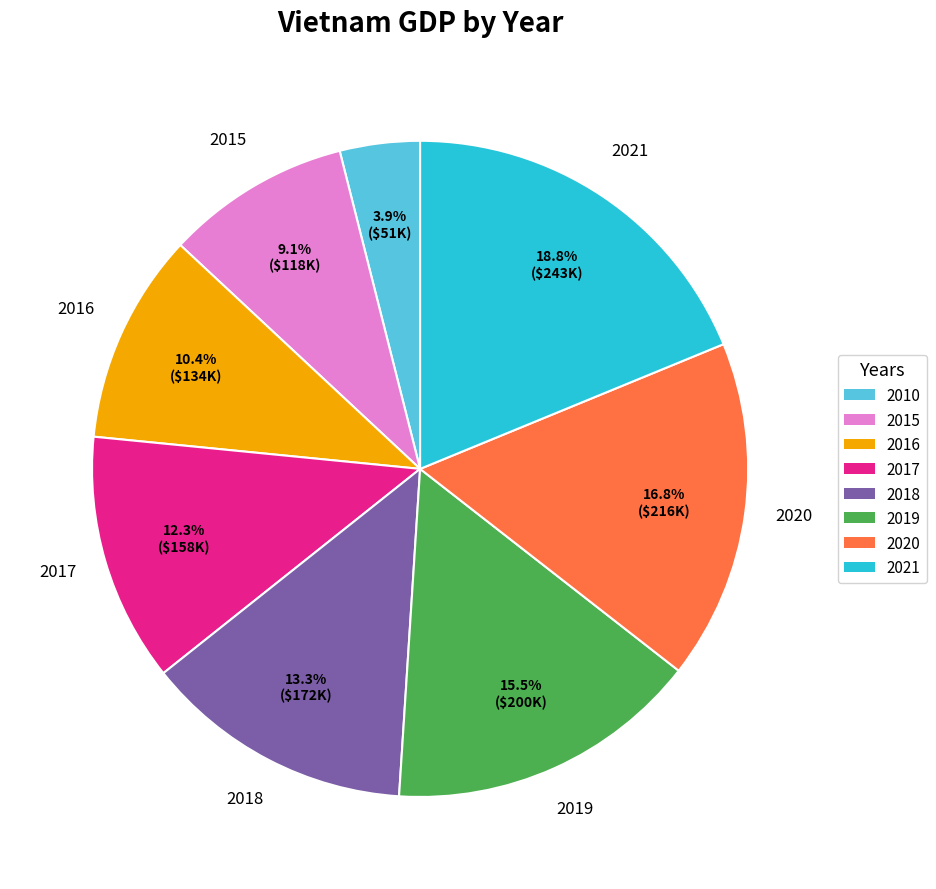

Rank the categories by value from highest to lowest.

2021, 2020, 2019, 2018, 2017, 2016, 2015, 2010